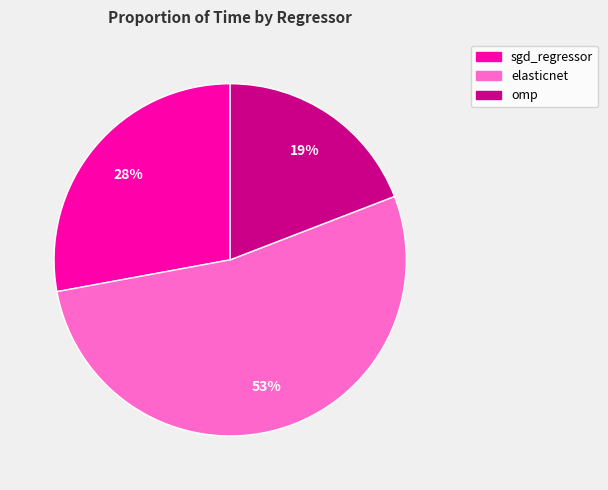

To the nearest percent, what portion does elasticnet represent?

53%